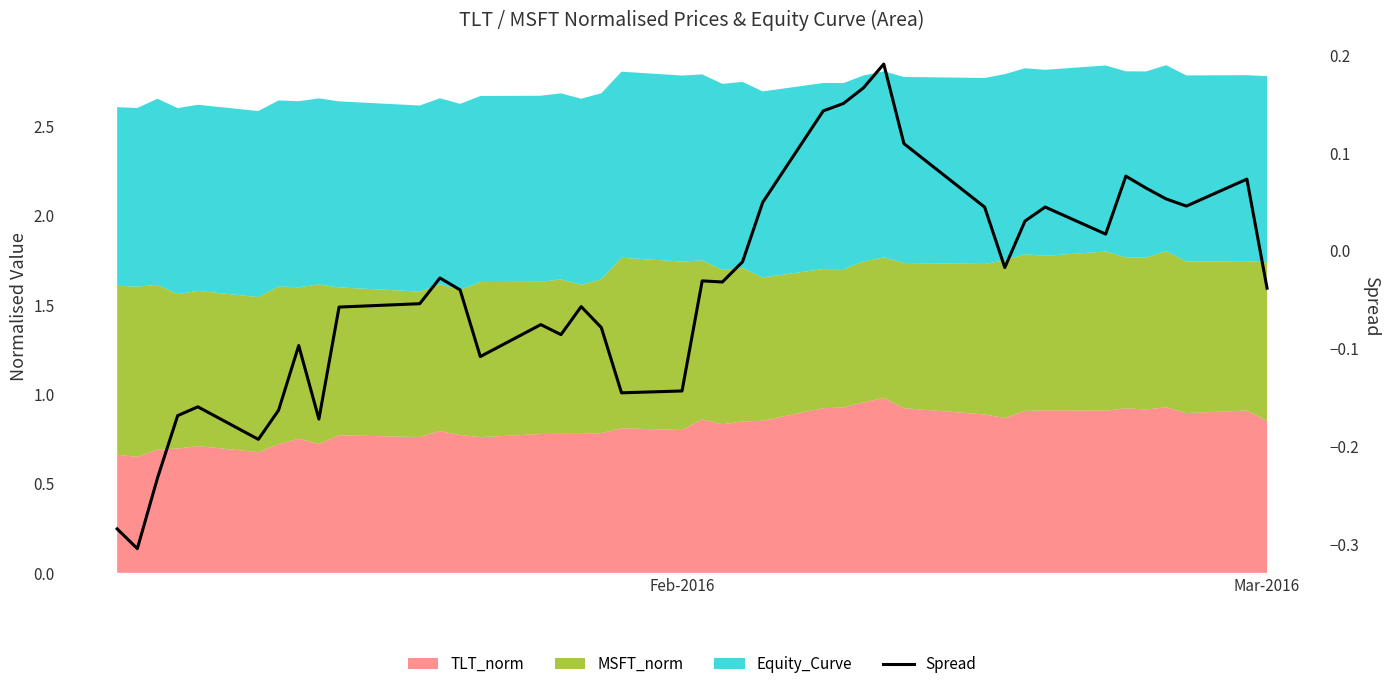

The chart shows a value of -0.0 at 11. True or false?

False